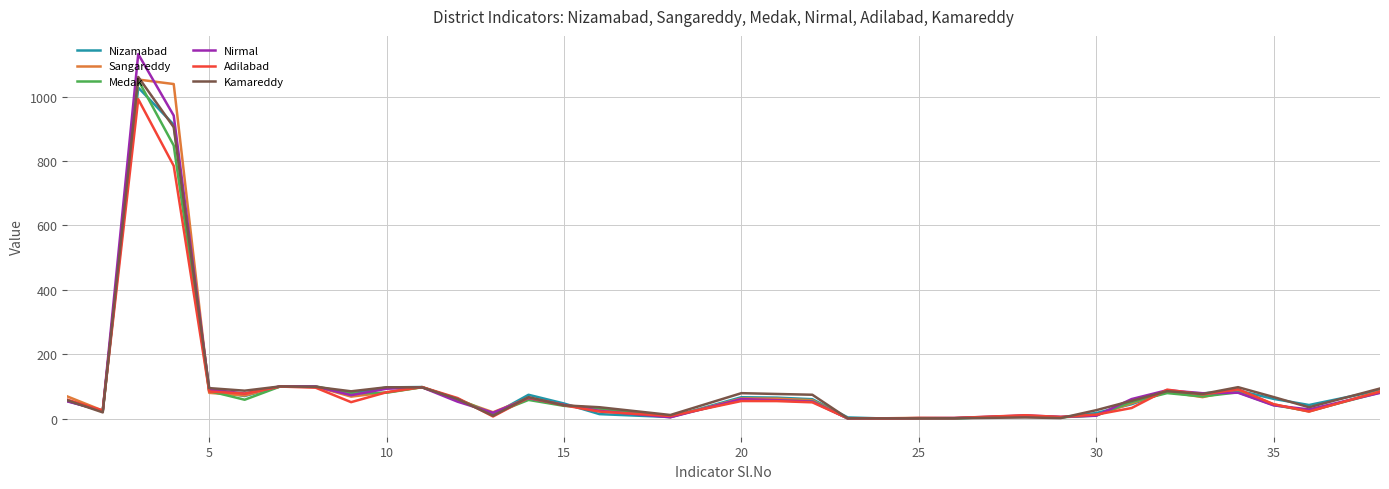

Which series has the largest range (max minus min)?

Nirmal